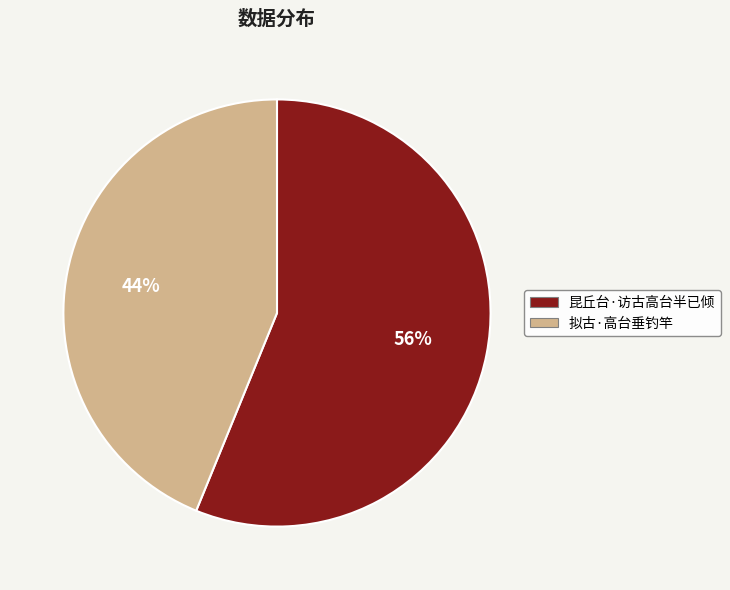

Do 拟古·高台垂钓竿 and 昆丘台·访古高台半已倾 together represent more than half of the pie?

Yes